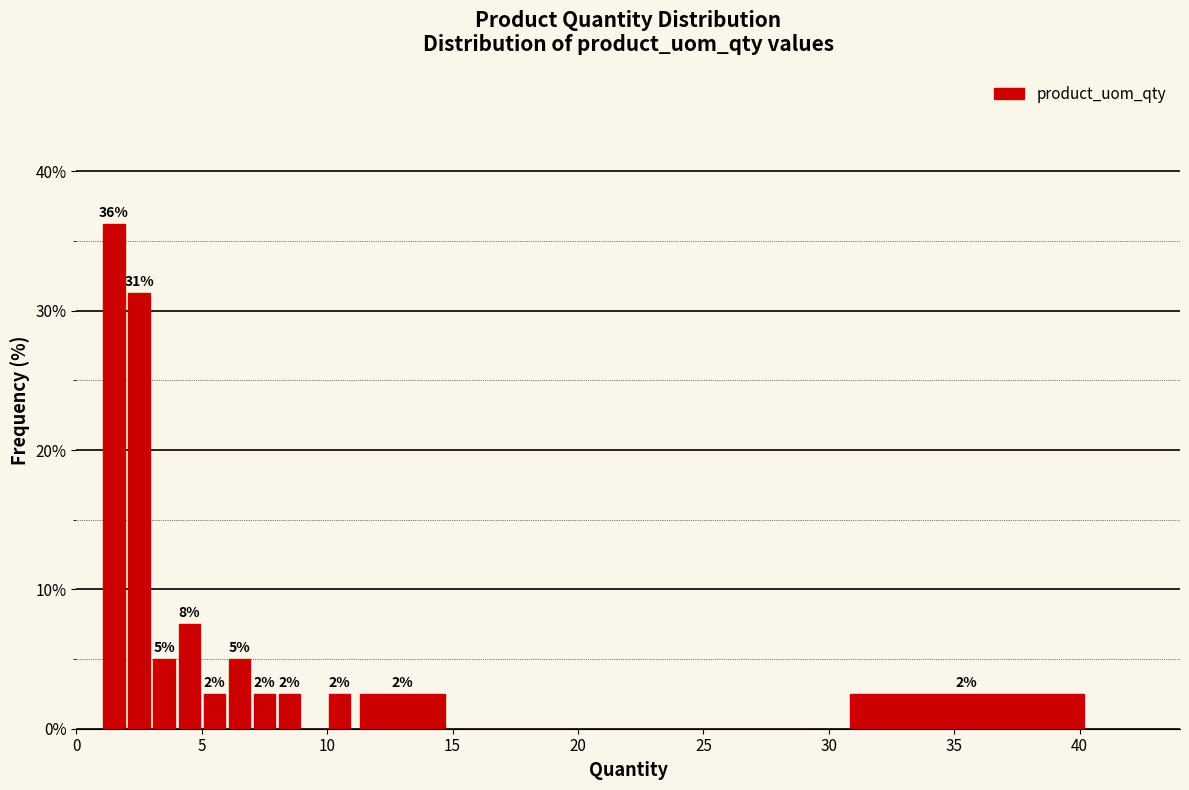

Read against the x-axis, roughly where is the centre of the tallest bar?

1.5